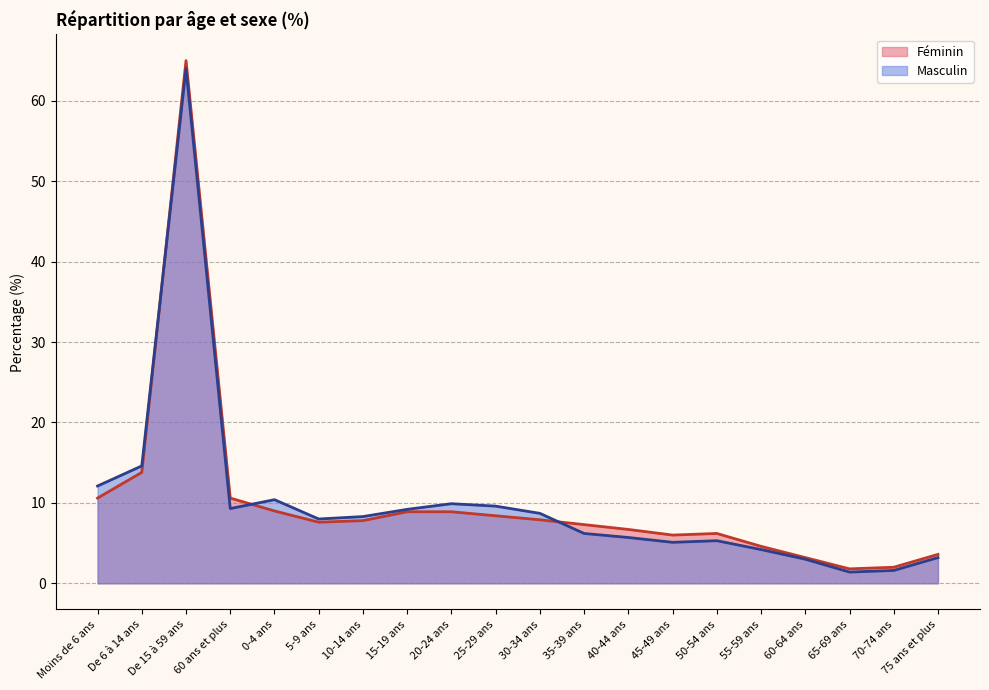

What is the highest value of the Féminin series?

65.0